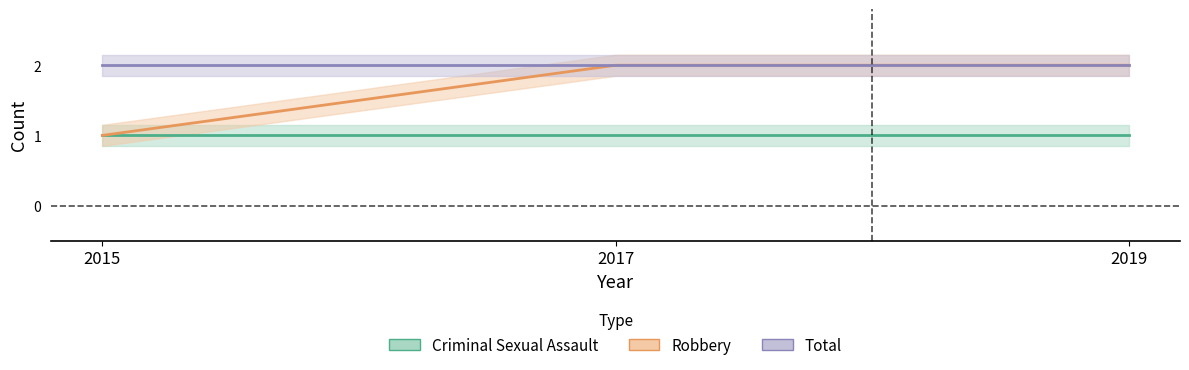

Reading left to right, list all the values displayed in this chart.

Criminal Sexual Assault: 2015=1	2017=1	2019=1
Robbery: 2015=1	2017=2	2019=2
Total: 2015=2	2017=2	2019=2